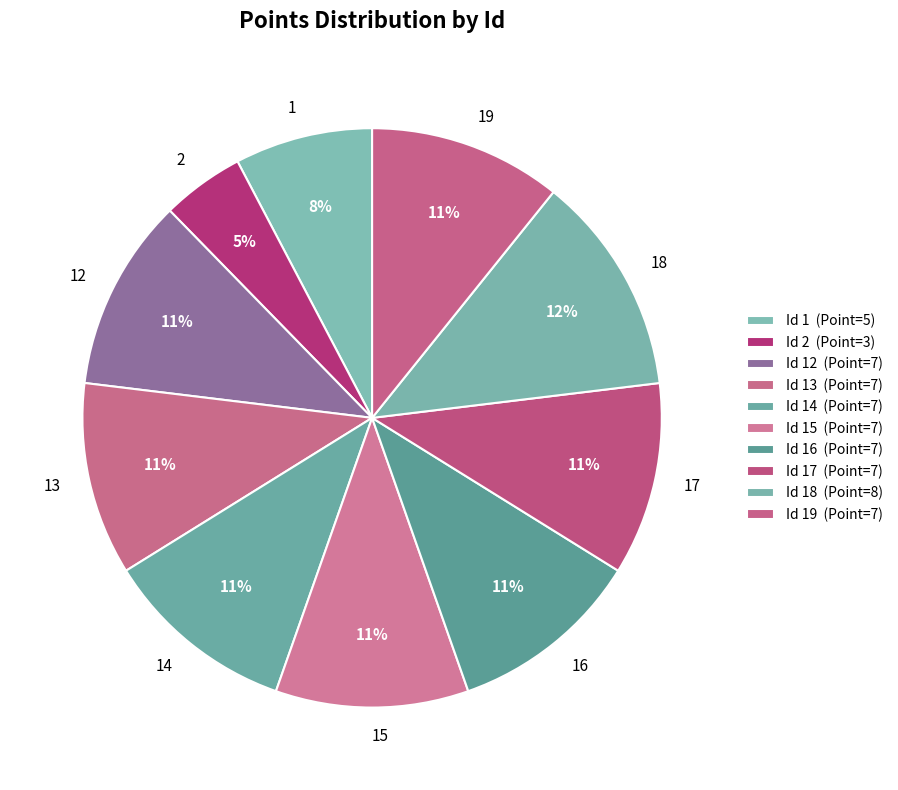

Which slice is the largest?

18